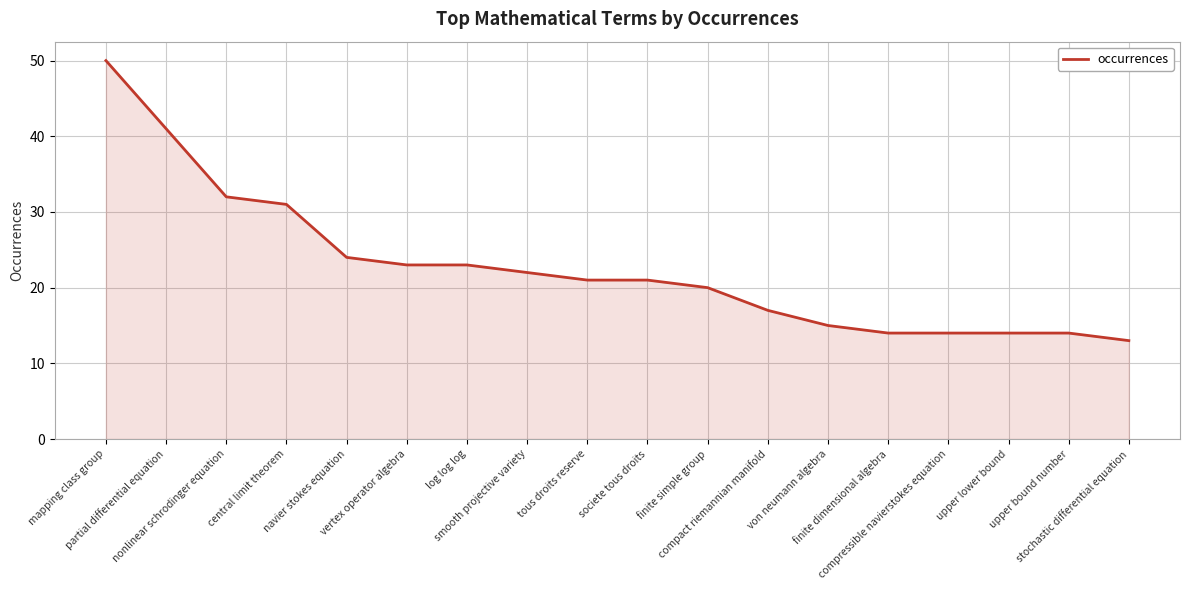

What is the sum of the values at navier stokes equation and smooth projective variety?

46